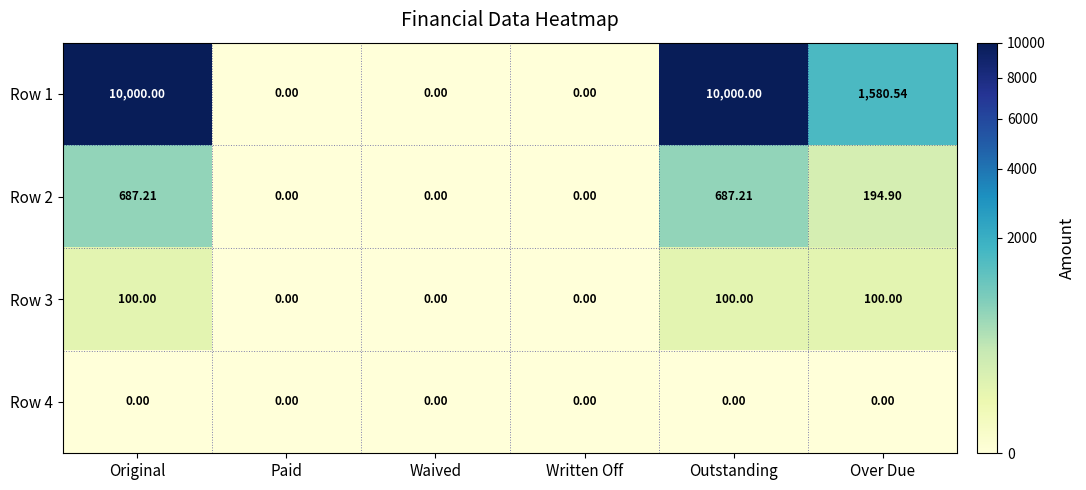

Which series has the largest total across all categories?

Row 1